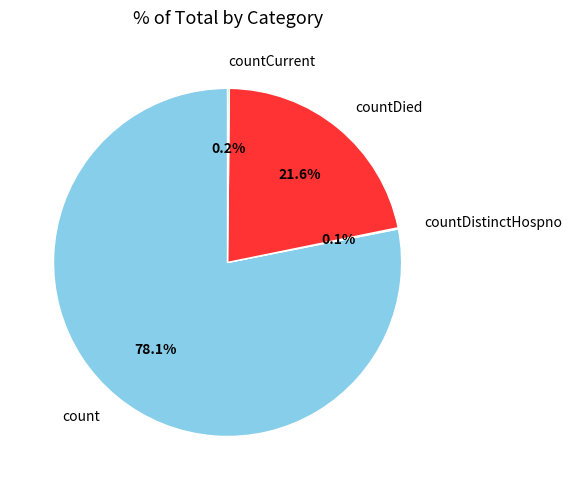

What portion of the pie excludes count?

21.9%